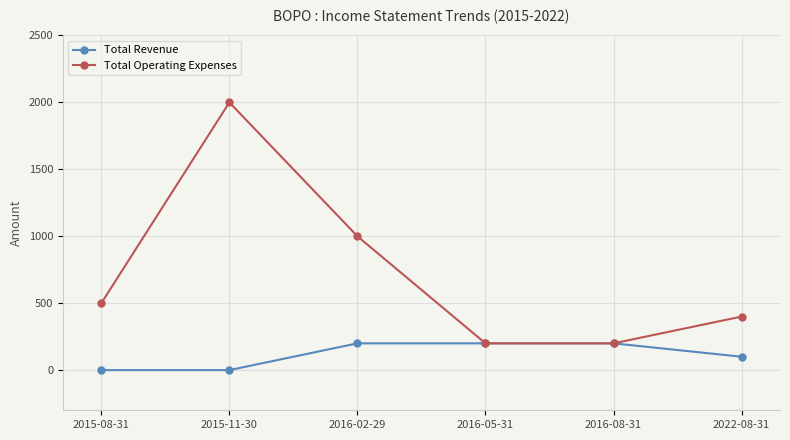

Reading left to right, list all the values displayed in this chart.

Total Revenue: 0	0	200	200	200	100
Total Operating Expenses: 500	2000	1000	200	200	400